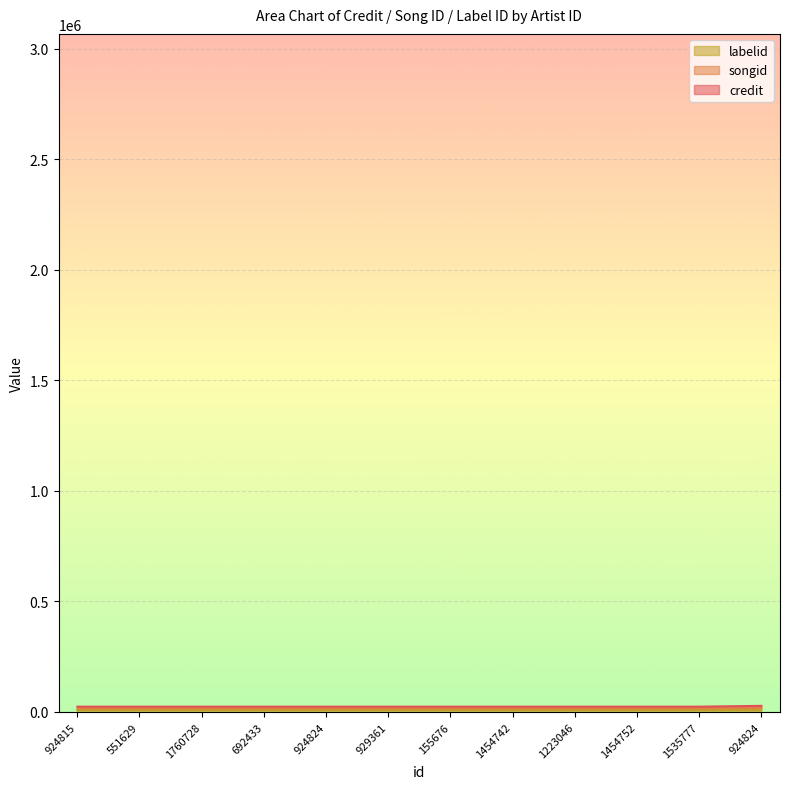

Is the value of credit at 1454742 greater than the value of songid at 1760728?

No